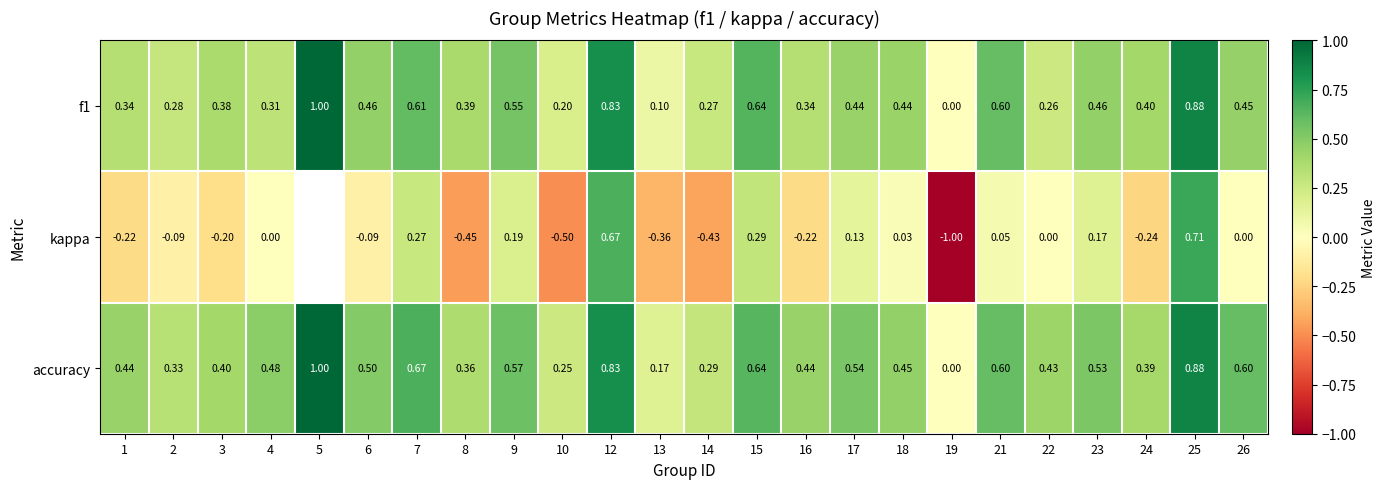

What is the spread (max minus min) of values at 12?

0.2